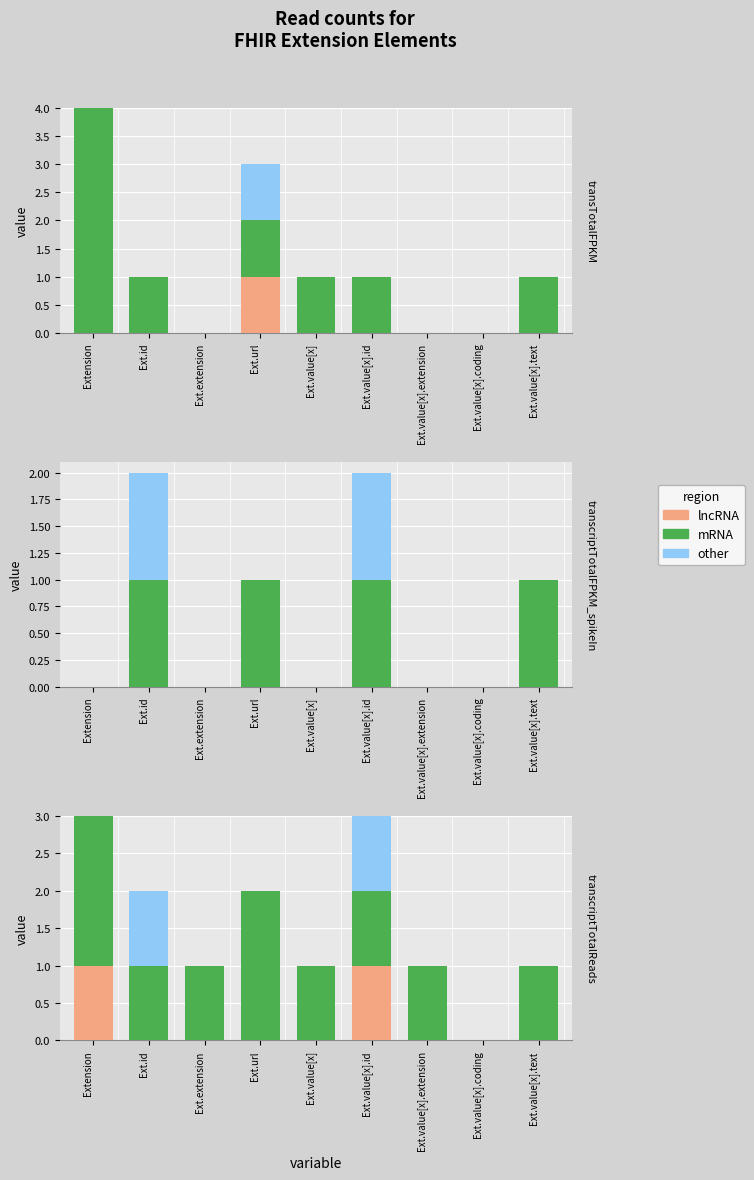

Is it true that mRNA equals 1 at Ext.value[x]?

True